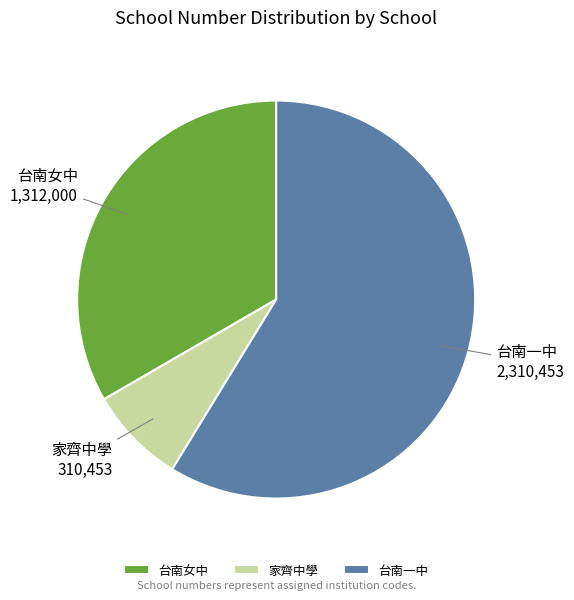

Is there a majority slice in this chart?

Yes